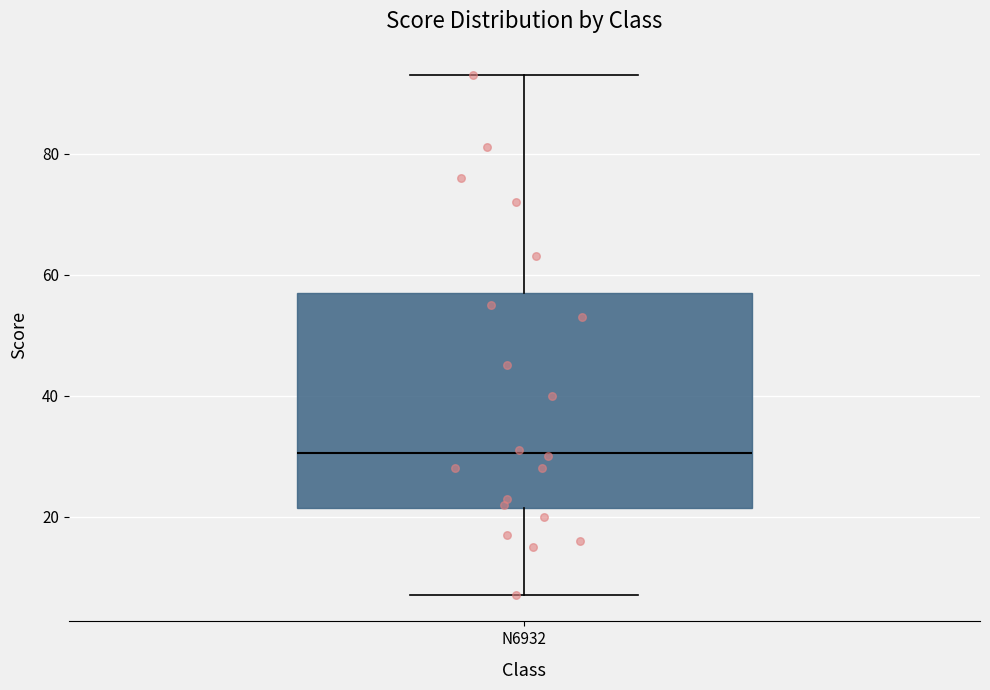

Read this box plot against the y-axis: the position of the median line, the range covered by the box, and the ends of both whiskers. The values are not printed on the chart, so give them approximately, as read against the axis.

median 30, box 22 to 58, whiskers 8 to 94